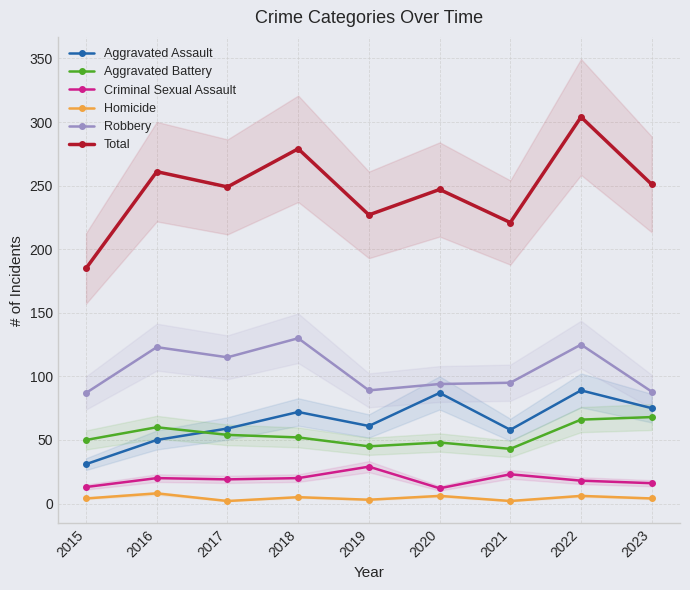

At which label is Homicide closest to 5?

2018